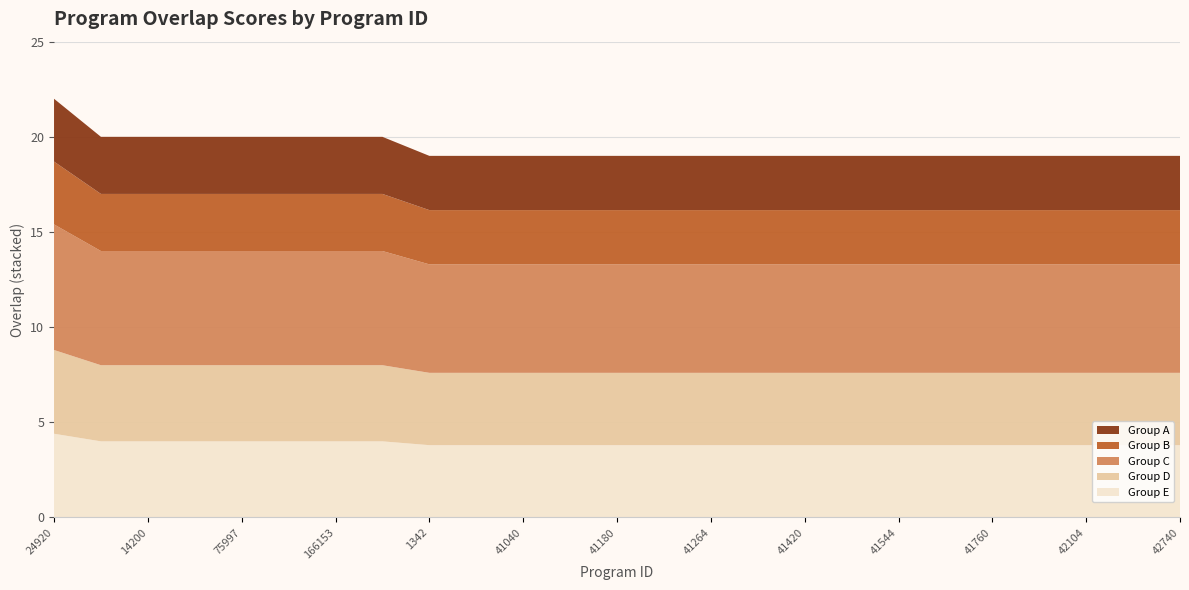

Reading left to right, extract all data points from this chart.

24920=22	14198=20	14200=20	59851=20	75997=20	158798=20	166153=20	245868=20	1342=19	2776=19	41040=19	41060=19	41180=19	41220=19	41264=19	41312=19	41420=19	41480=19	41544=19	41684=19	41760=19	41924=19	42104=19	42404=19	42740=19